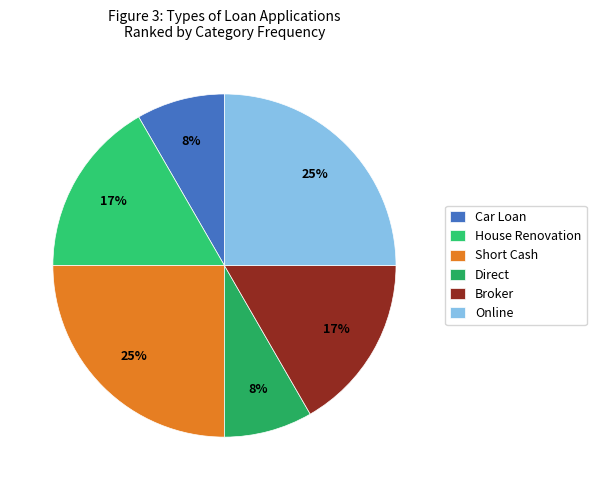

What is the largest slice in the pie chart?

Short Cash